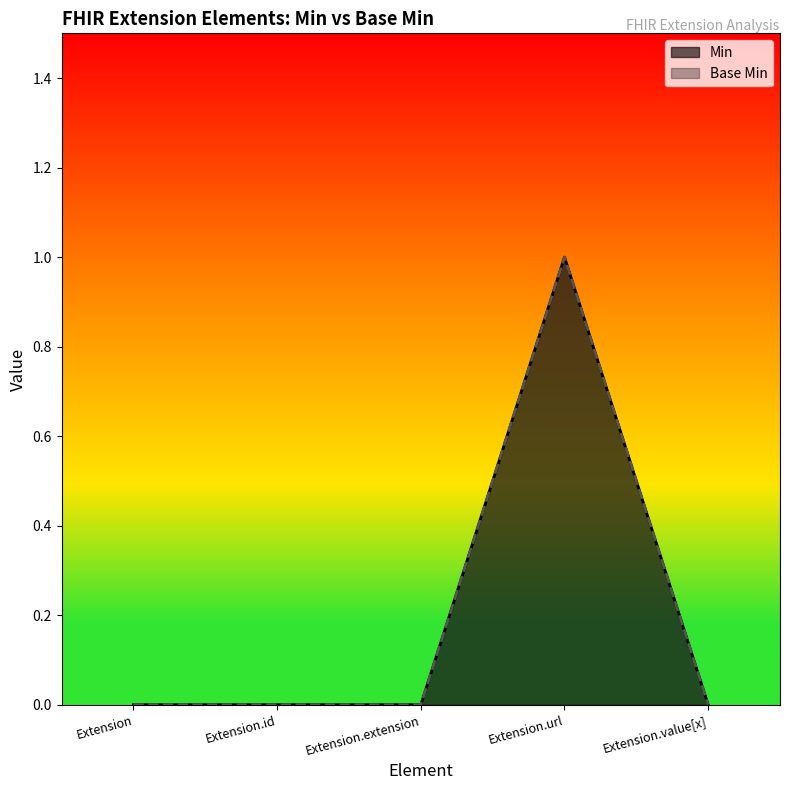

Does the chart display data point markers on the line(s)?

No